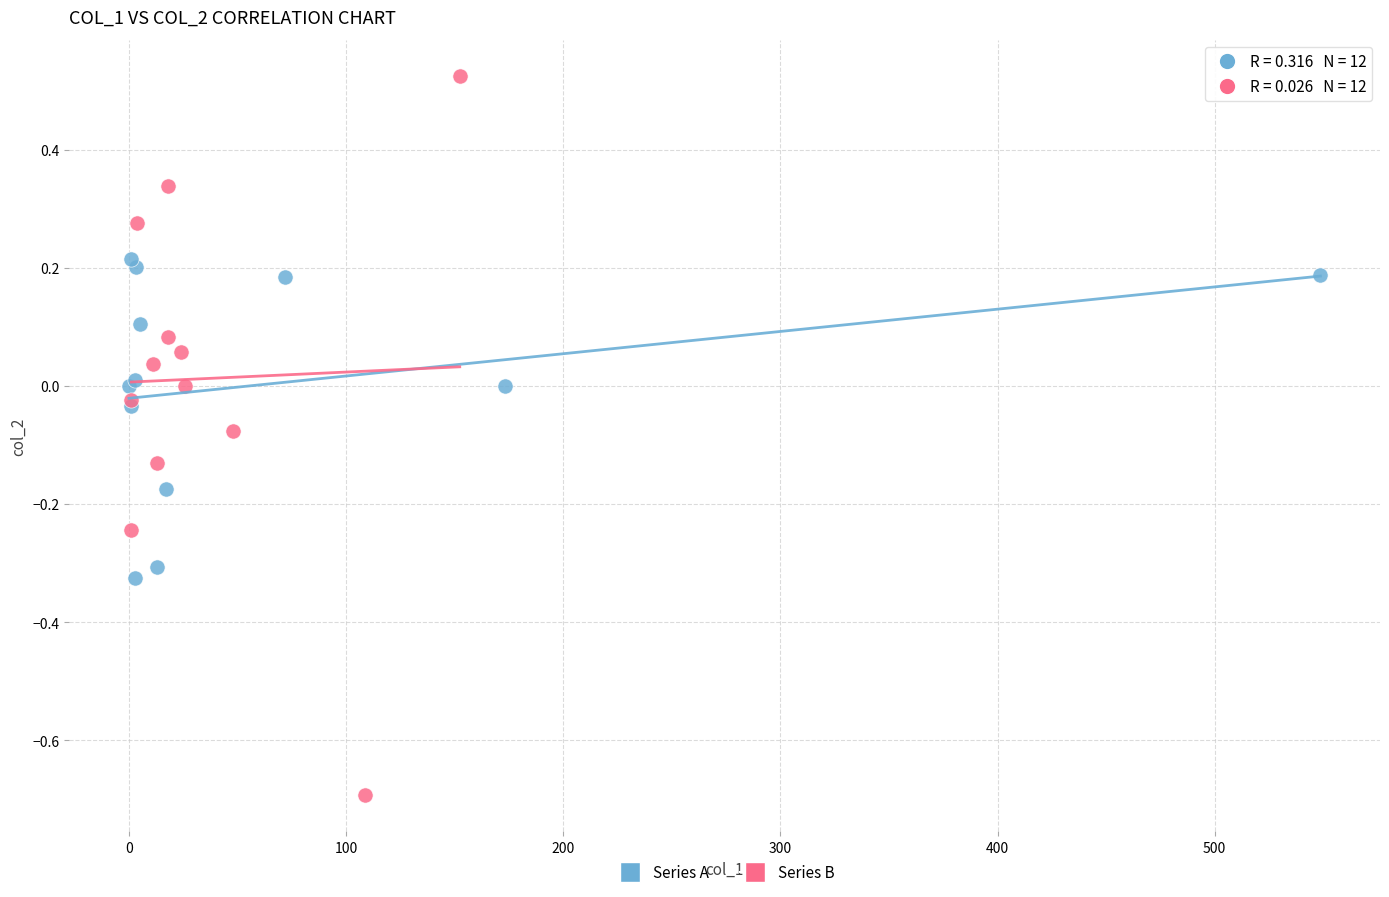

Which series contains the highest Y value?

Series B